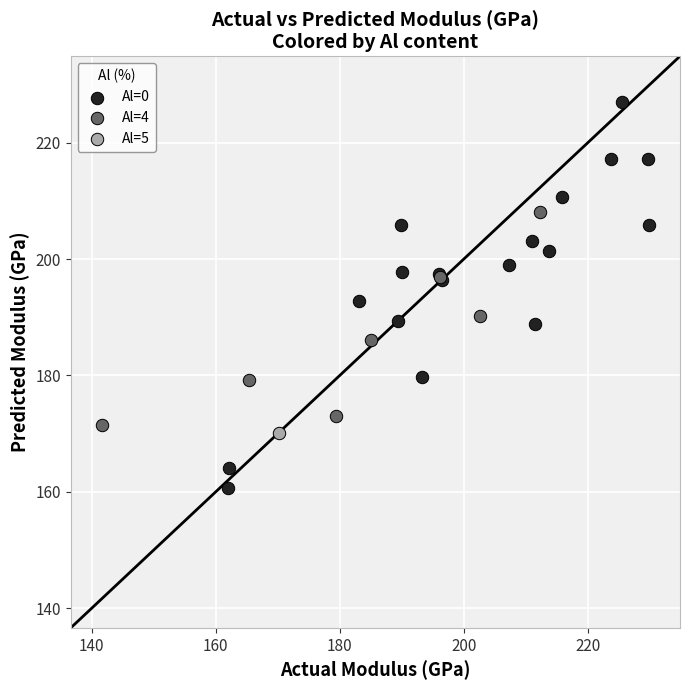

Which series contains the highest Y value?

Al=0